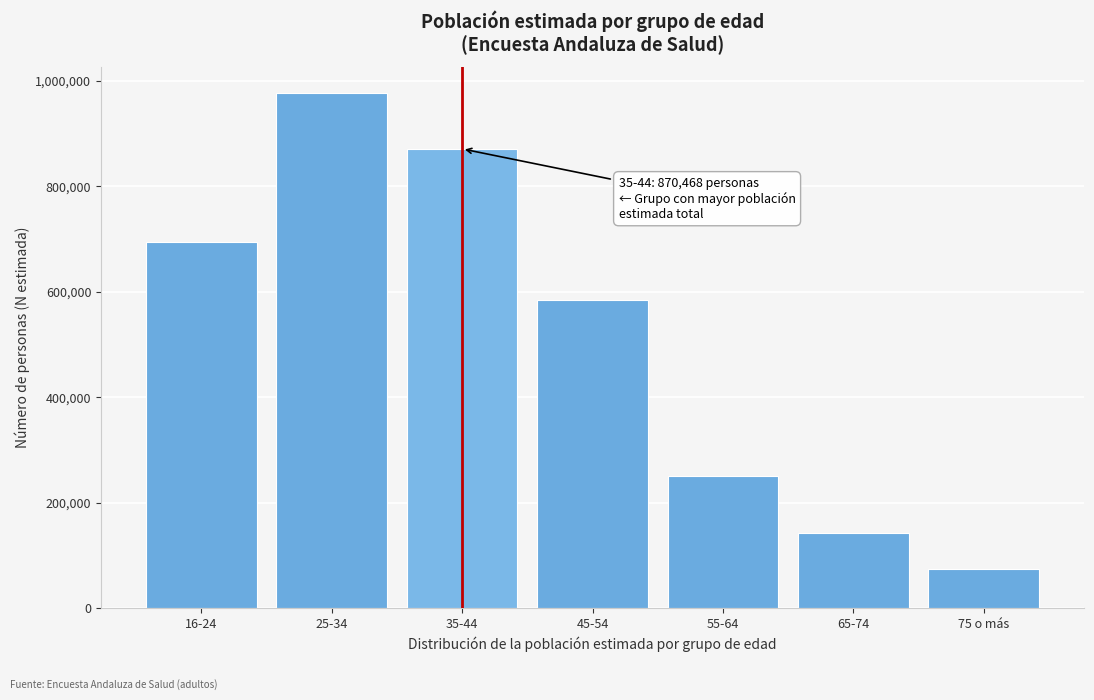

Reading left to right, extract all data points from this chart.

16-24=693572	25-34=976408	35-44=870468	45-54=583822	55-64=251301	65-74=142719	75 o más=74444